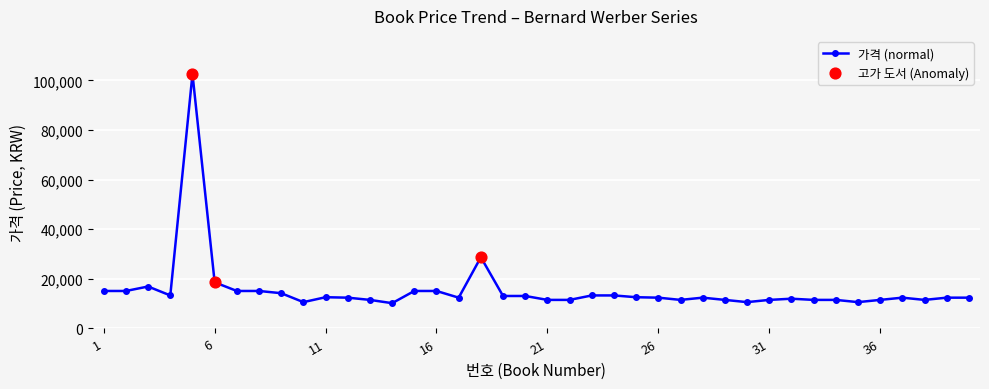

What is the sum of all values?

619370